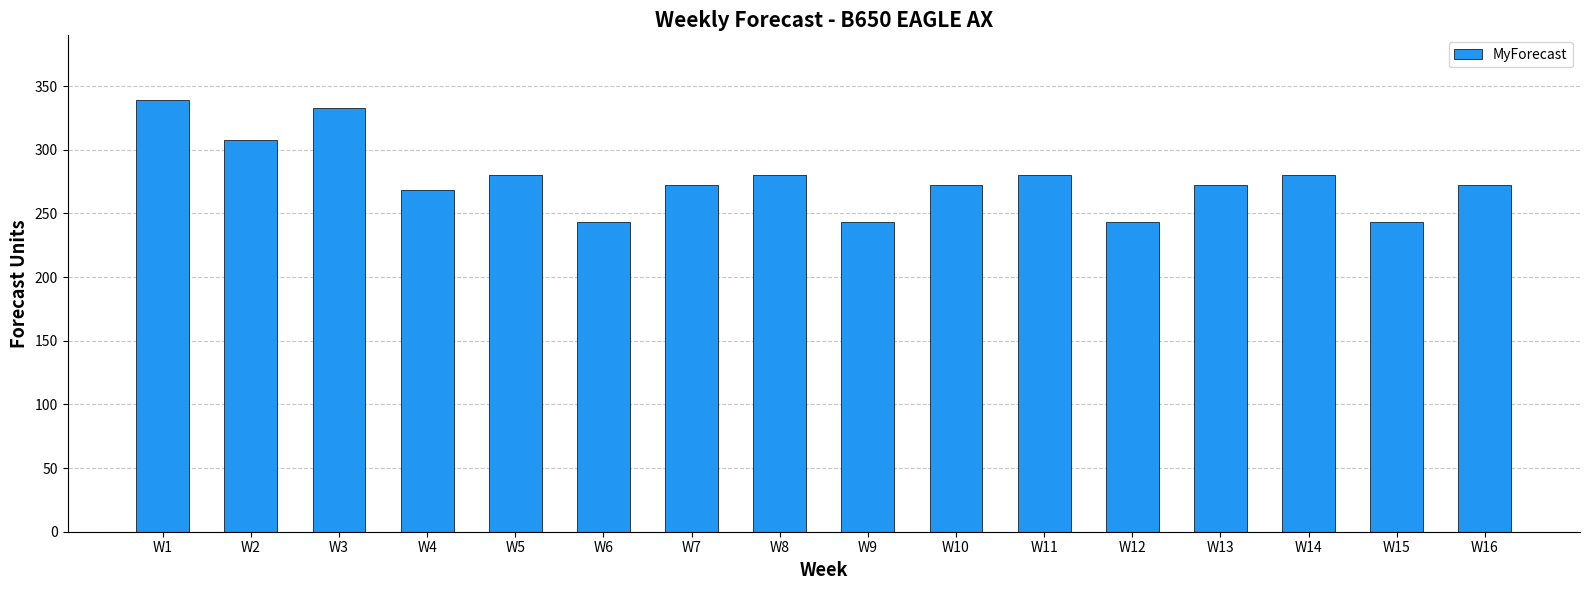

Reading right to left, what are all the values shown in this chart?

W16=272	W15=243	W14=280	W13=272	W12=243	W11=280	W10=272	W9=243	W8=280	W7=272	W6=243	W5=280	W4=268	W3=333	W2=308	W1=339